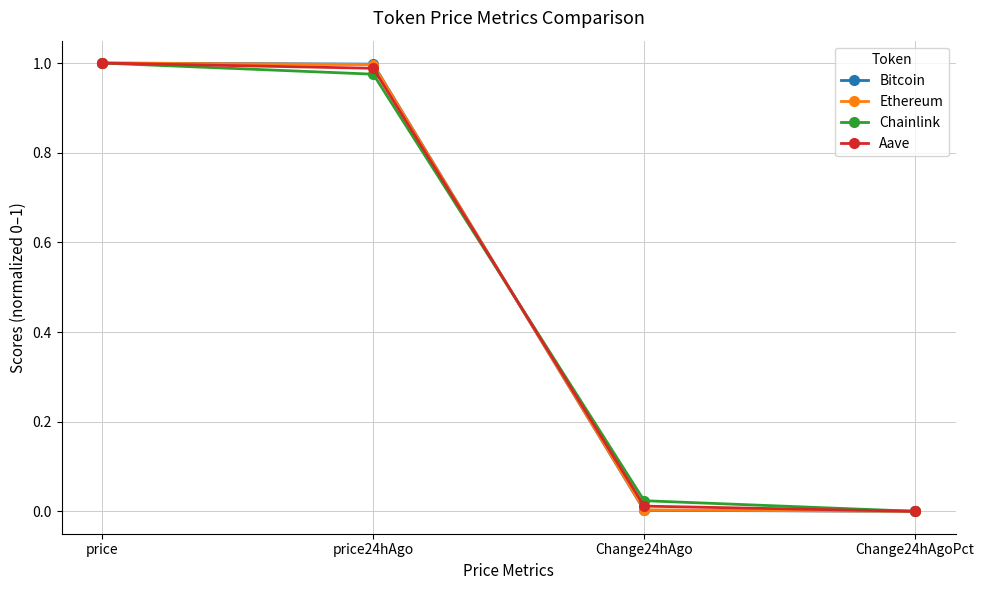

What is the total value across all series at price24hAgo?

4.0